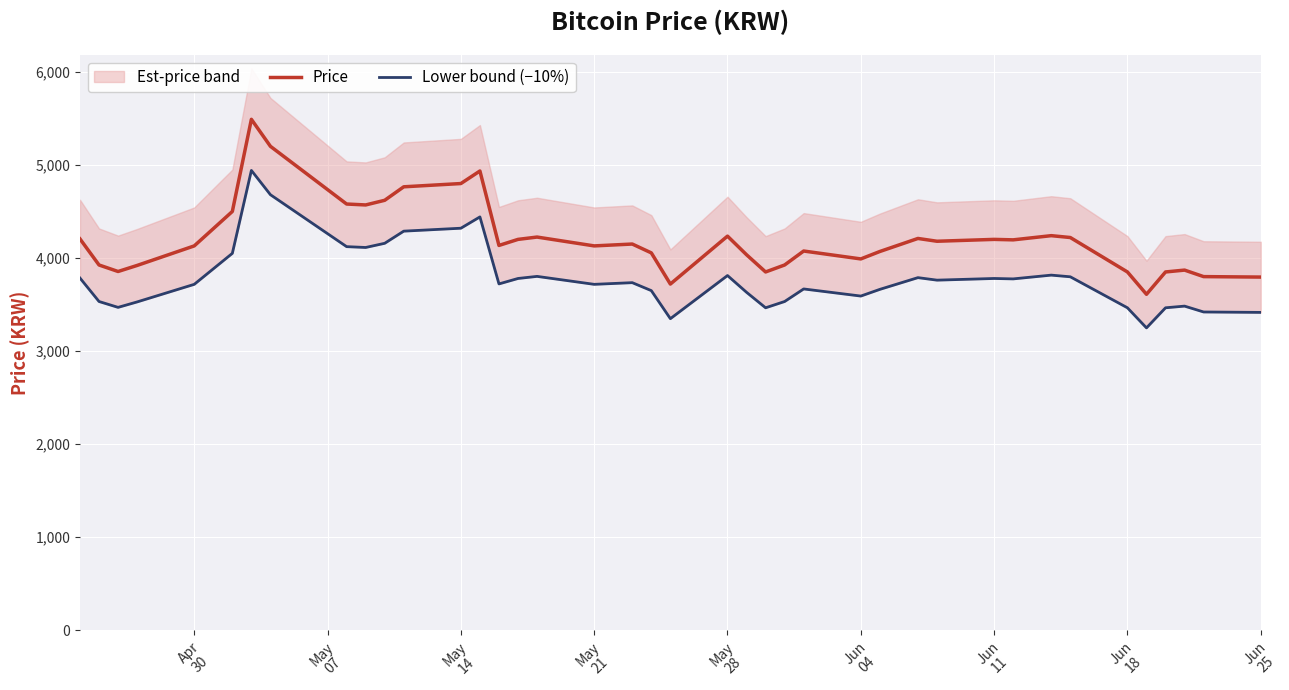

What is the maximum value for Price?

5490